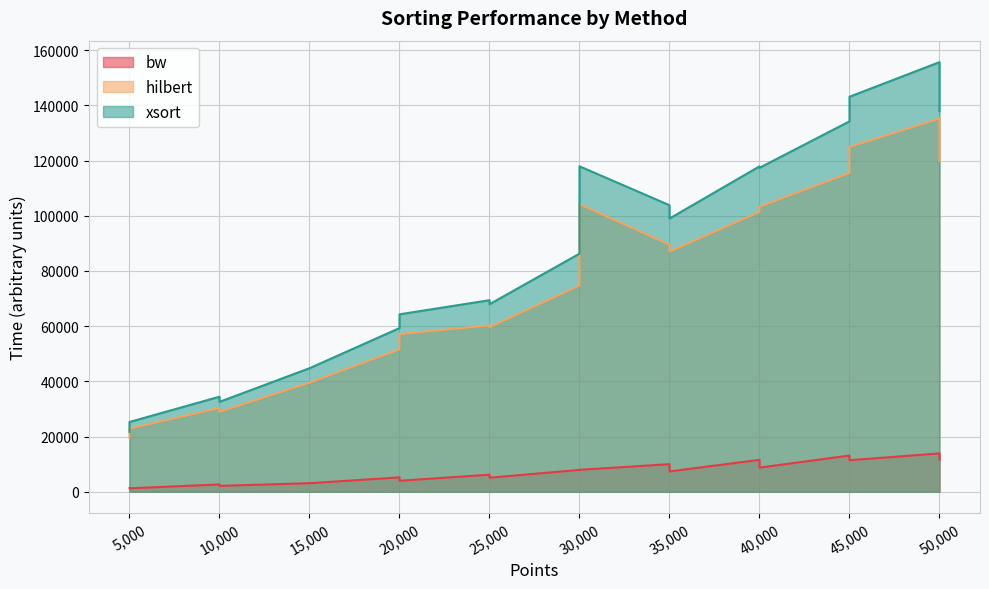

Is it true that hilbert equals 8824 at 5000?

False